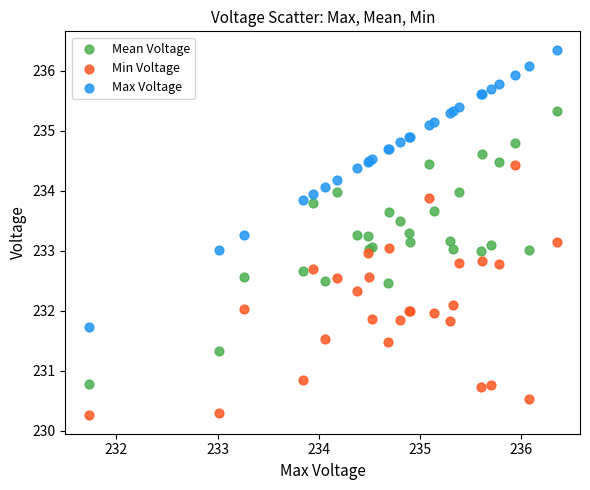

Which series reaches the maximum Y coordinate?

Max Voltage